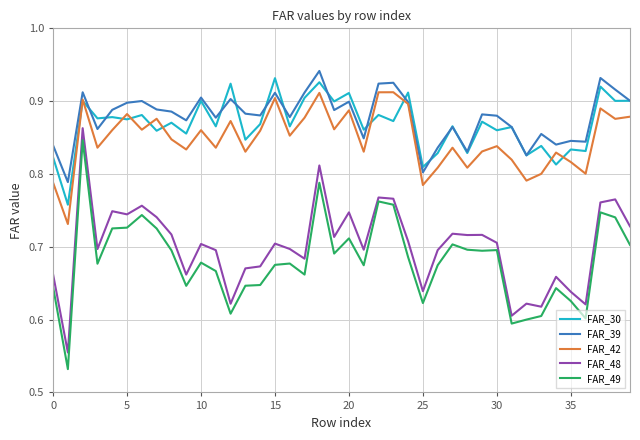

True or false: FAR_48 and FAR_42 intersect in this chart.

False